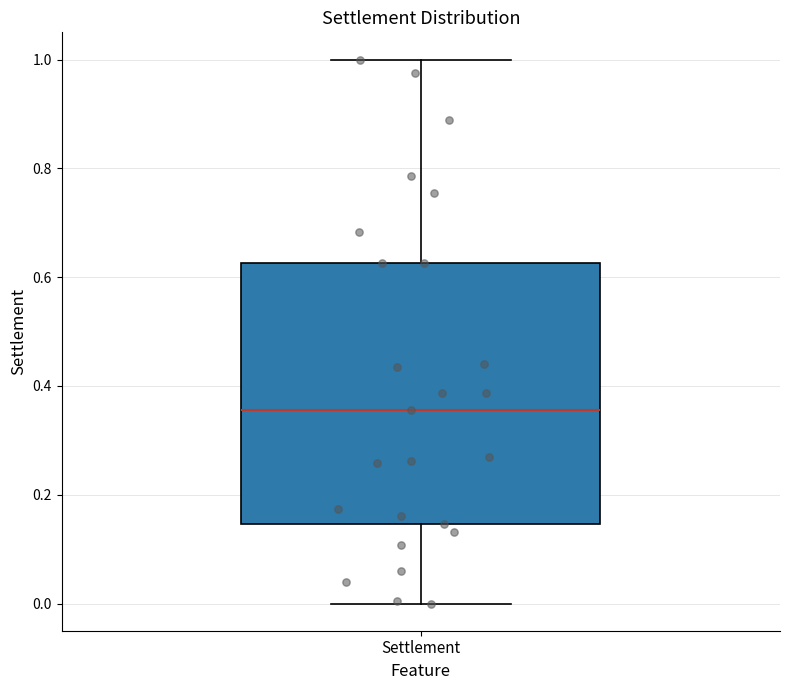

Read this box plot against the y-axis: the position of the median line, the range covered by the box, and the ends of both whiskers. The values are not printed on the chart, so give them approximately, as read against the axis.

median 0.36, box 0.14 to 0.62, whiskers 0.00 to 1.00